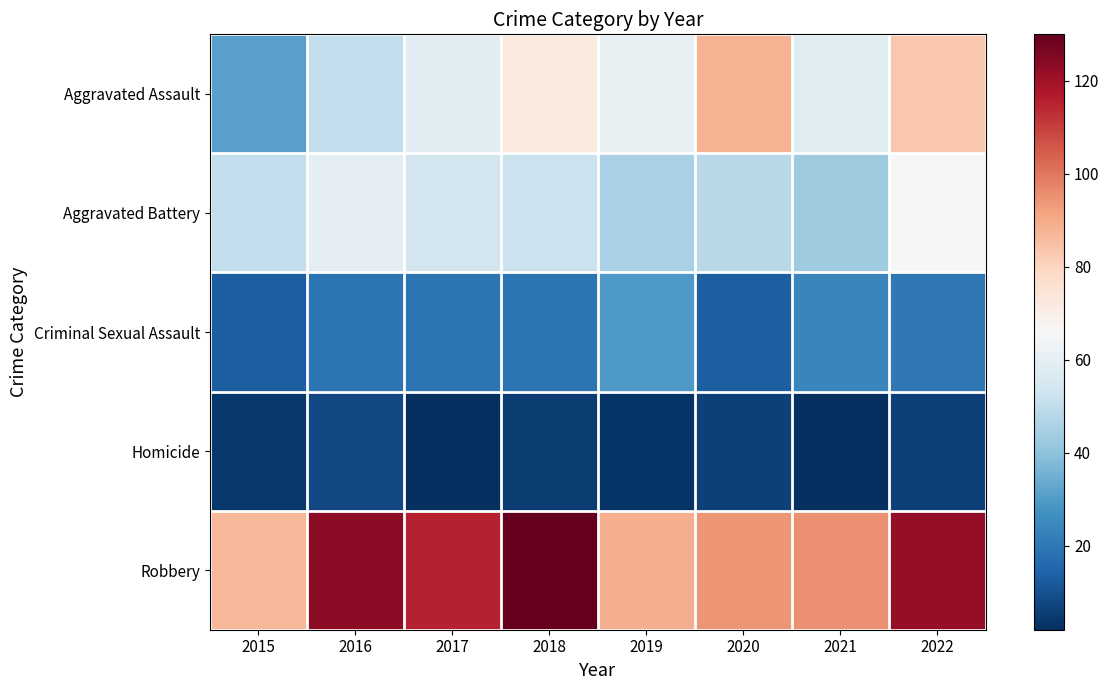

What is the total value across all series at 2015?

185